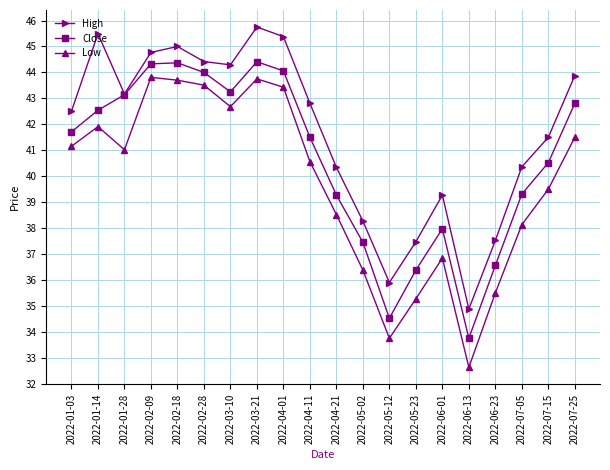

True or false: Low has a value of 12.3 at 2022-01-14.

False